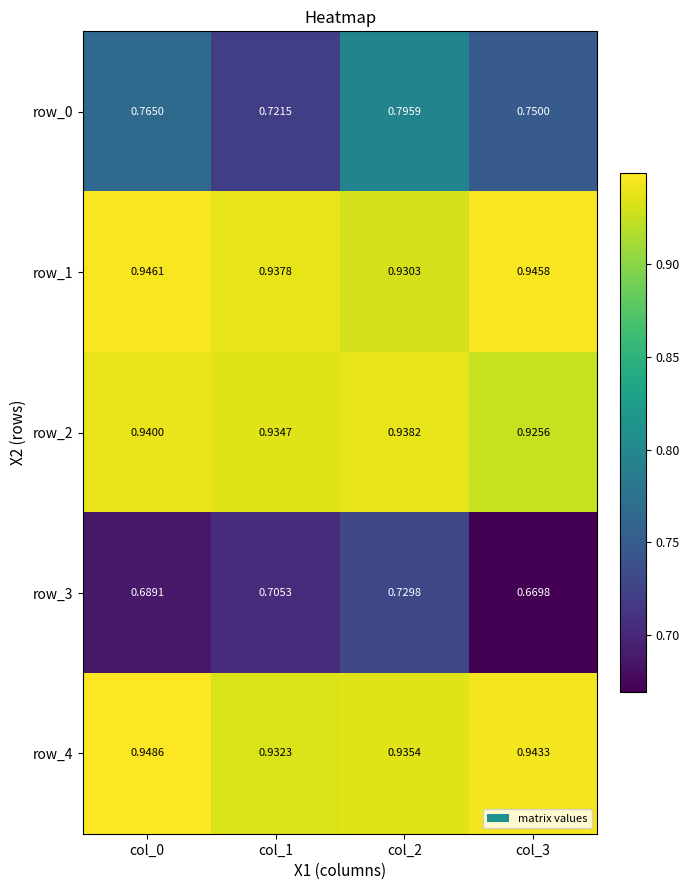

Is the value of row_0 at col_2 greater than the value of row_4 at col_3?

No